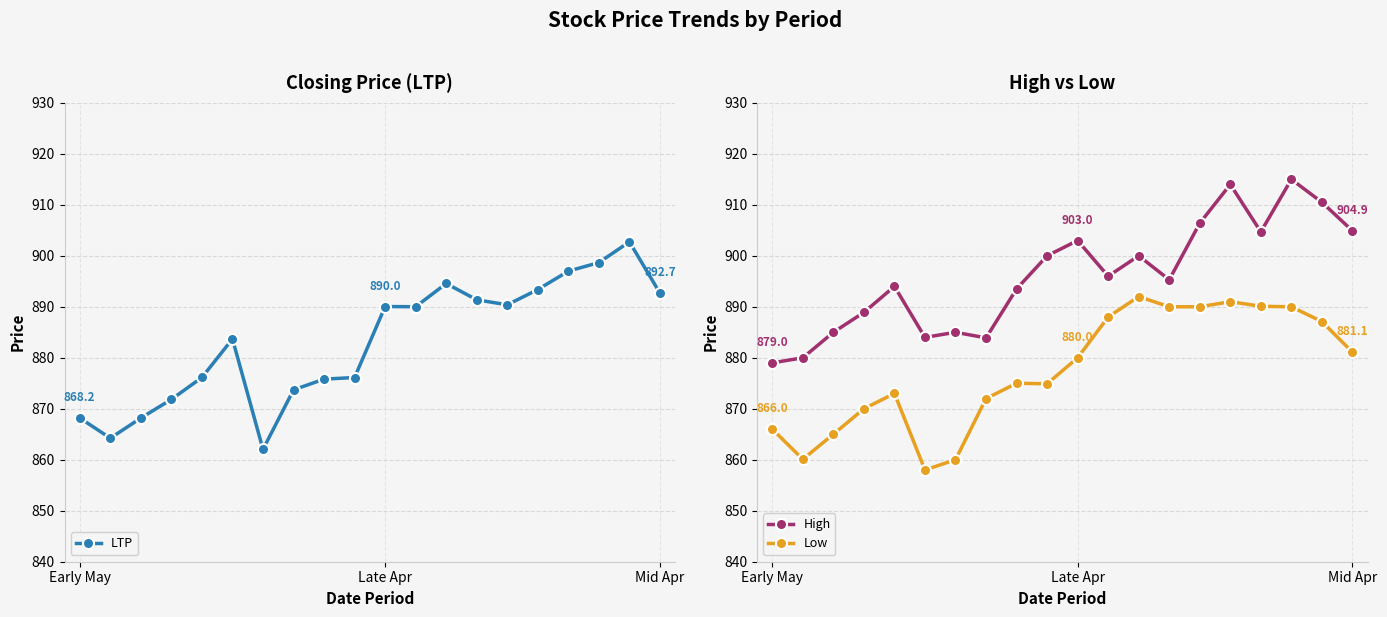

Rank the series by their maximum value, from lowest to highest.

Low, LTP, High